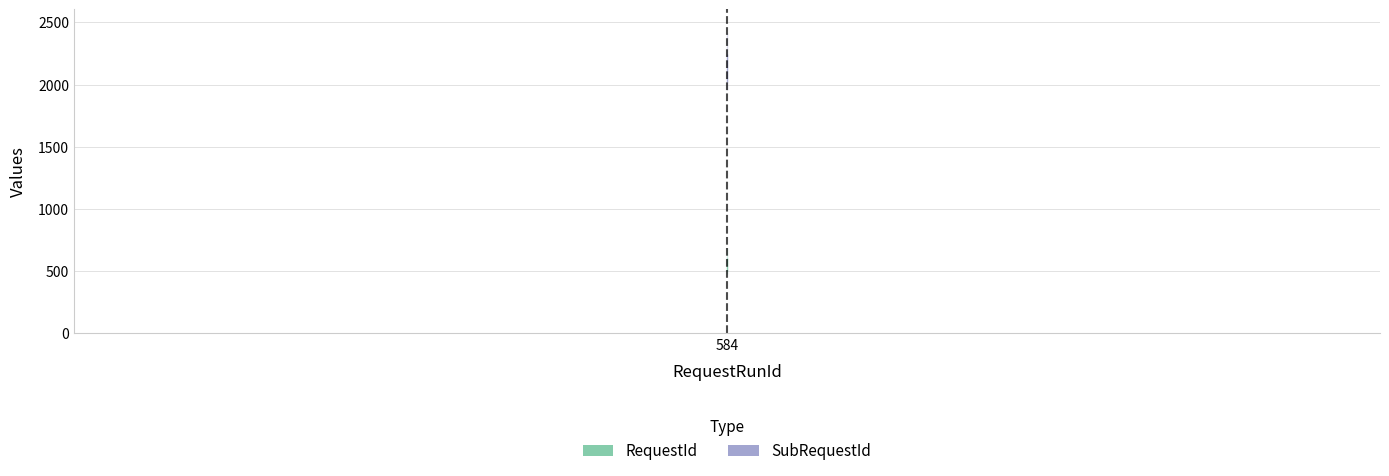

What is the highest value of the SubRequestId series?

2083